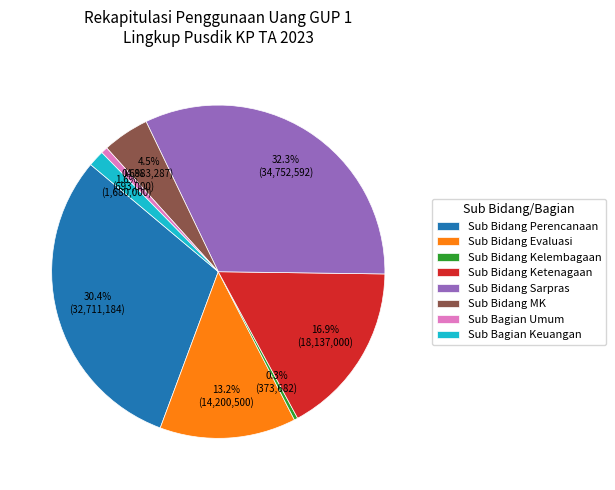

Count the number of slices in the pie.

8